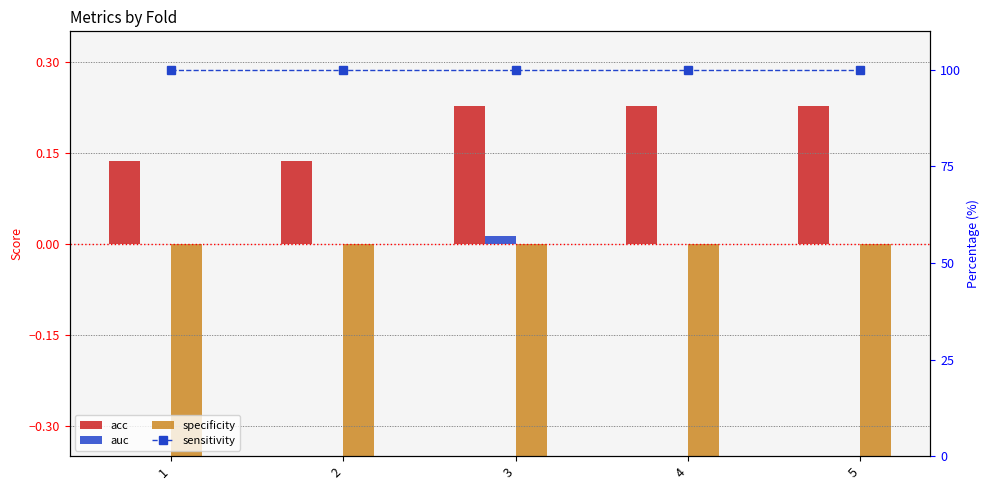

What is the spread (max minus min) of values at 1?

100.5